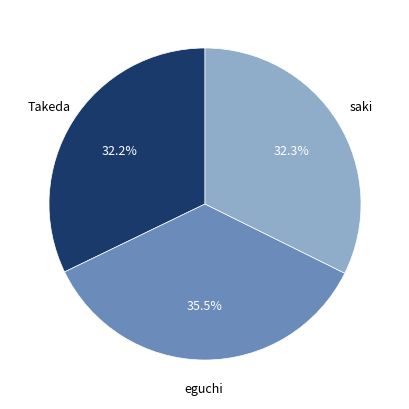

Is there a majority slice in this chart?

No